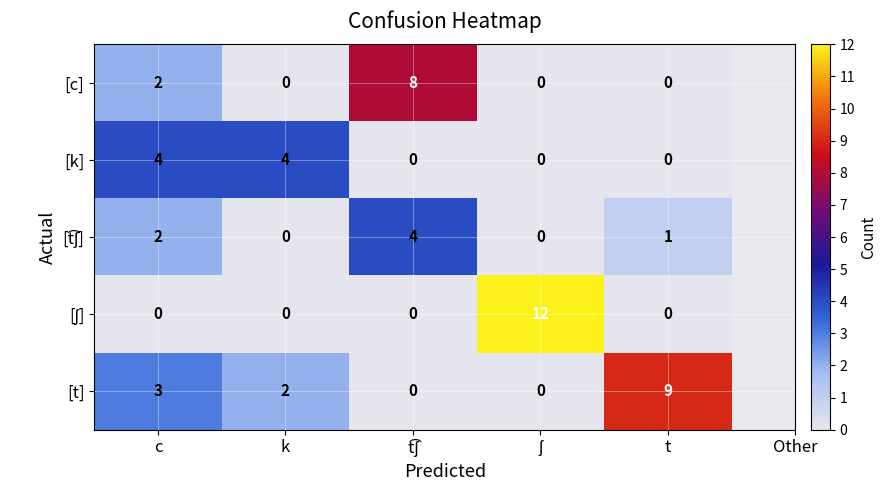

What is the greatest value displayed?

12